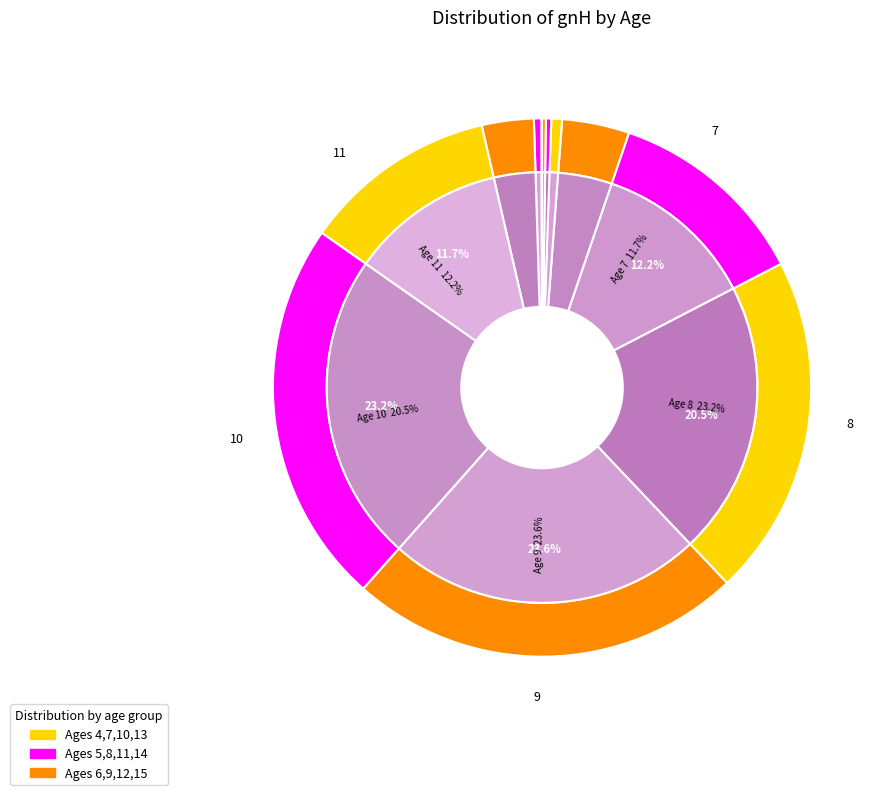

What is the ratio of the value at 9 to the value at 12?

5.8